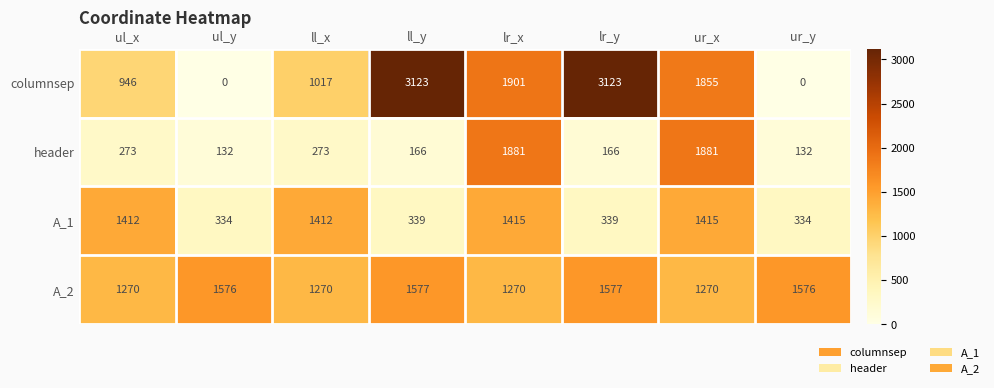

Where does the columnsep series first go above 1855?

ll_y